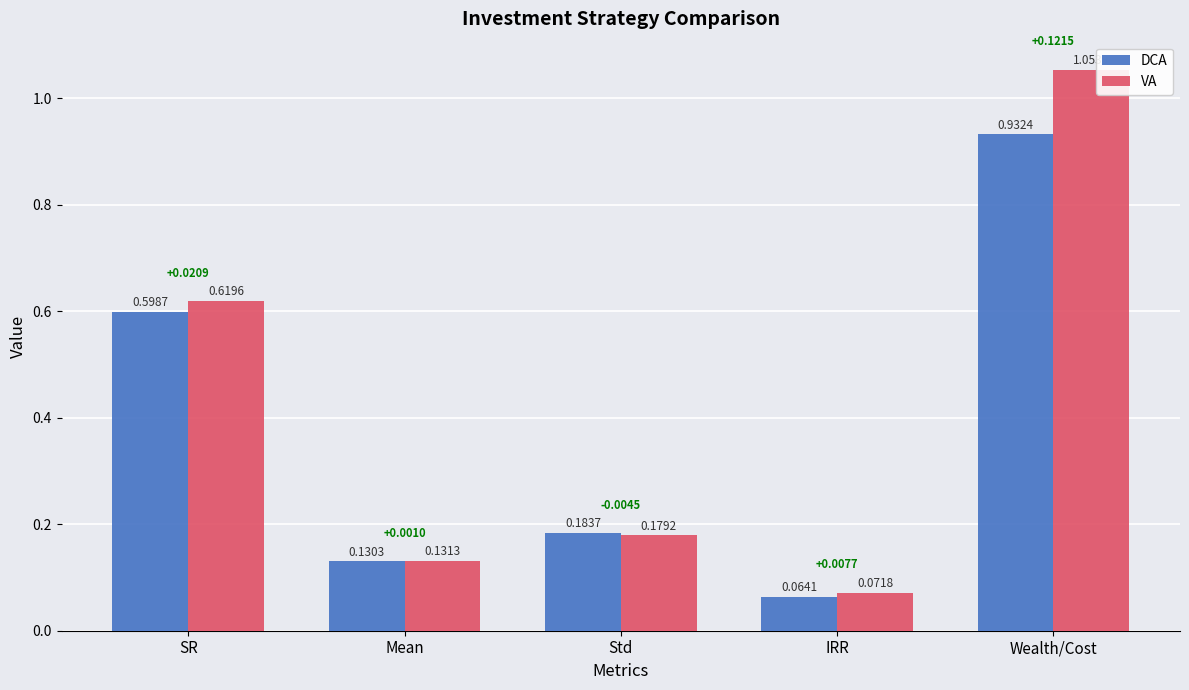

Is the value of VA at SR greater than the value of DCA at Mean?

Yes